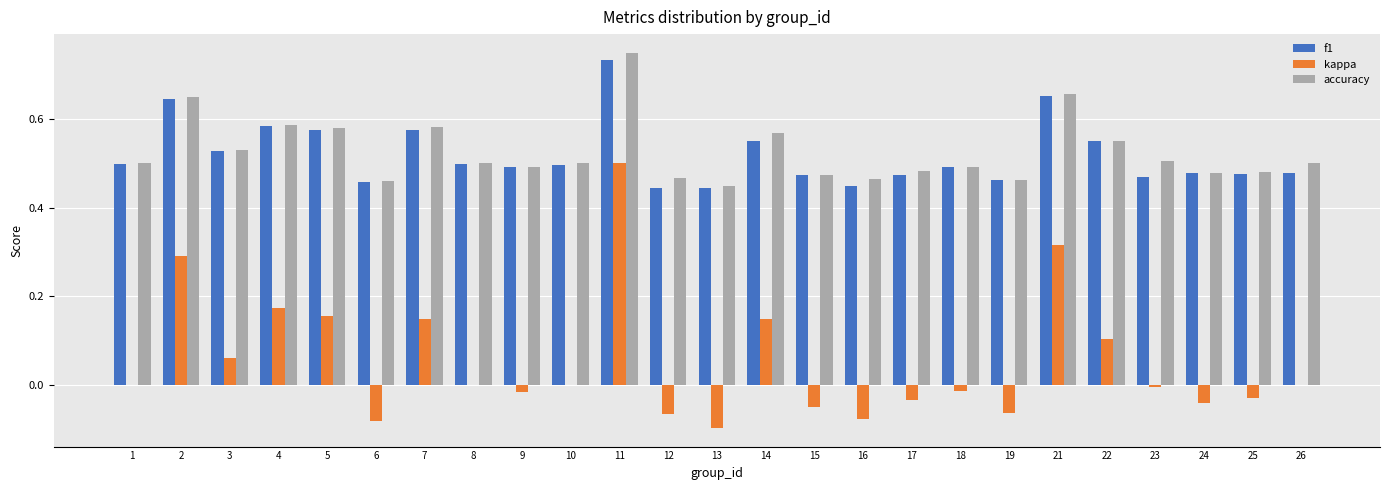

What are all the series names shown in the legend?

f1, kappa, accuracy